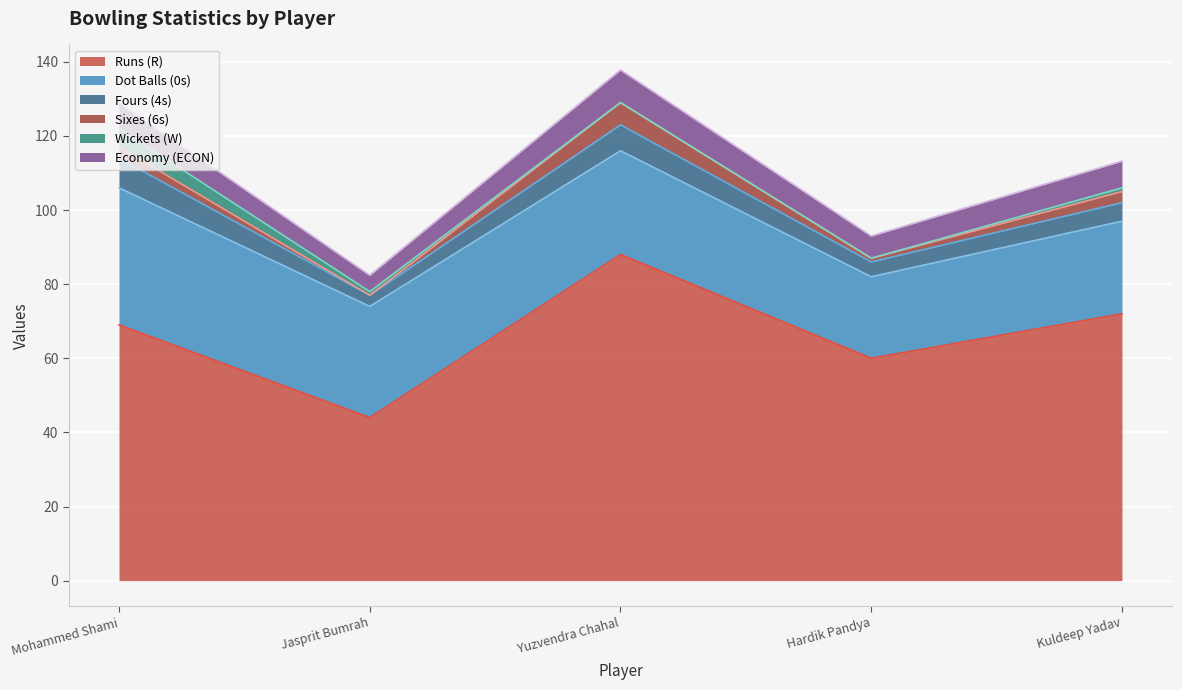

Which series has the largest range (max minus min)?

R